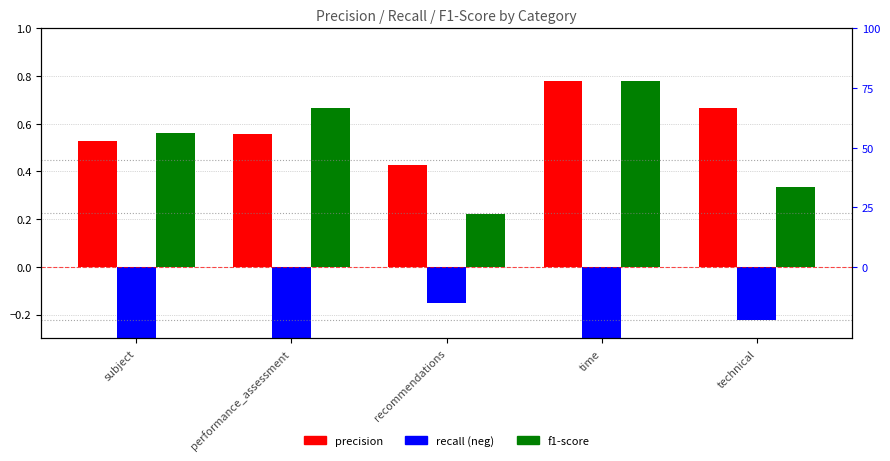

At subject, list the series in order from smallest to largest.

recall, precision, f1-score